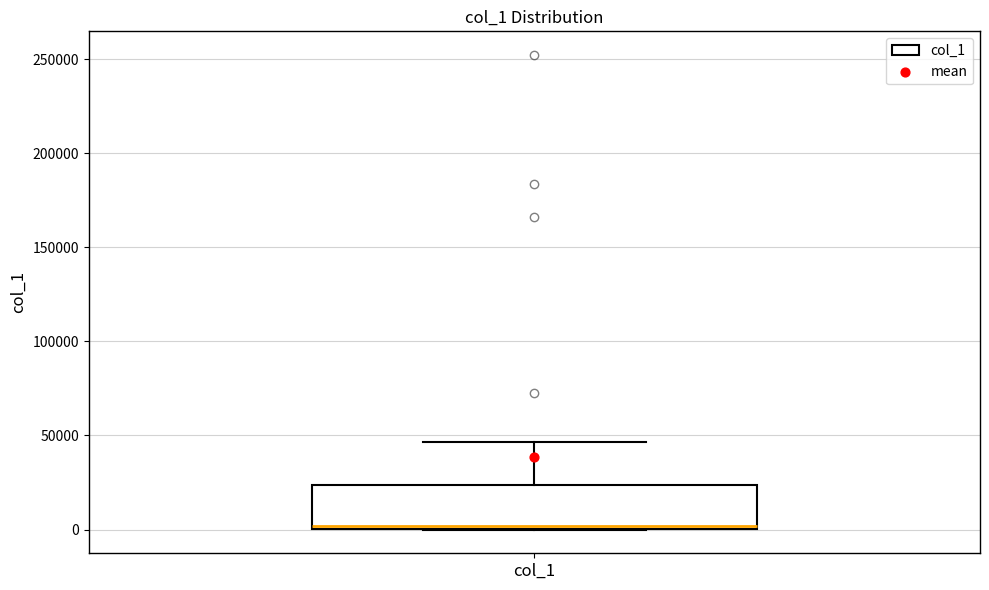

Read this box plot against the y-axis: the position of the median line, the range covered by the box, and the ends of both whiskers. The values are not printed on the chart, so give them approximately, as read against the axis.

median 0, box 0 to 25000, whiskers 0 to 45000